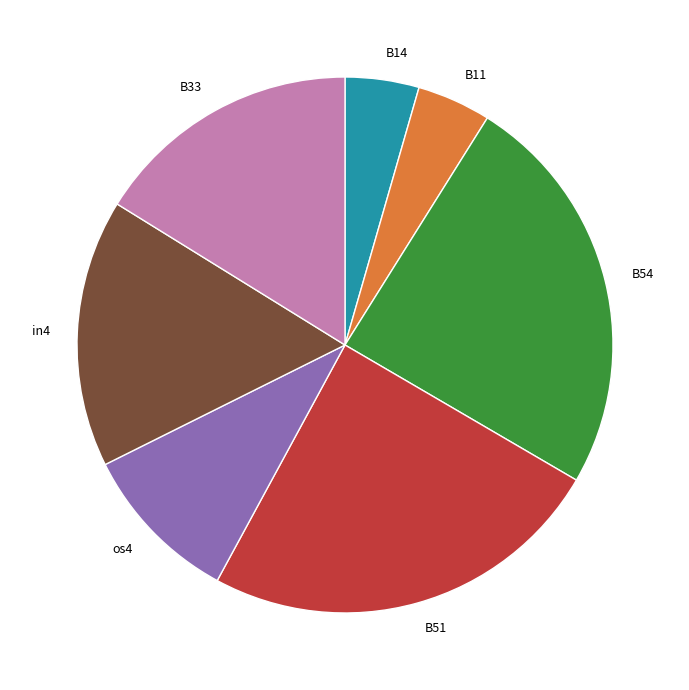

The in4 slice represents 27% of the pie. True or false?

False